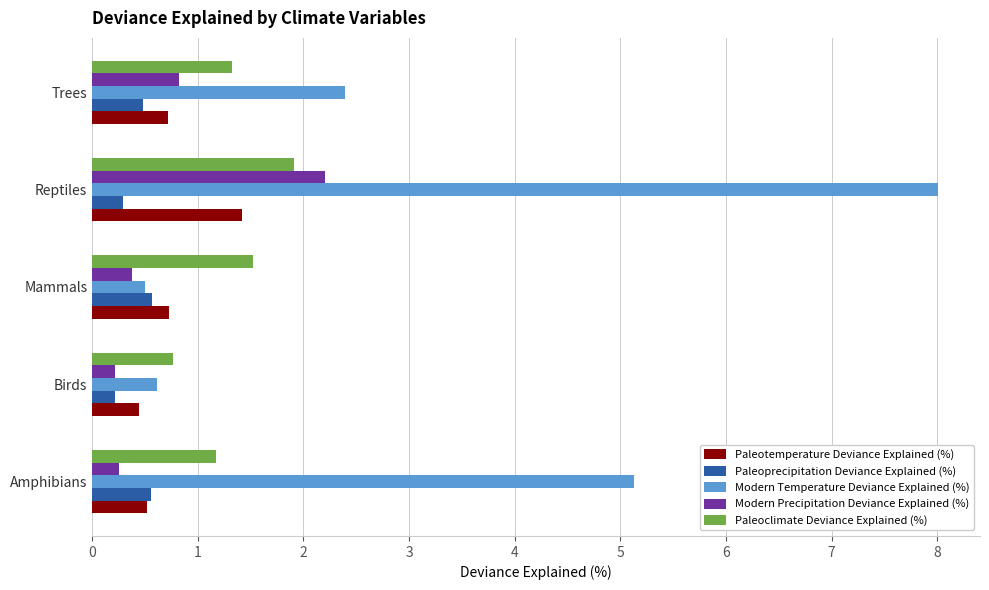

Where is Paleotemperature Deviance Explained (%) nearest to the value 0?

Birds